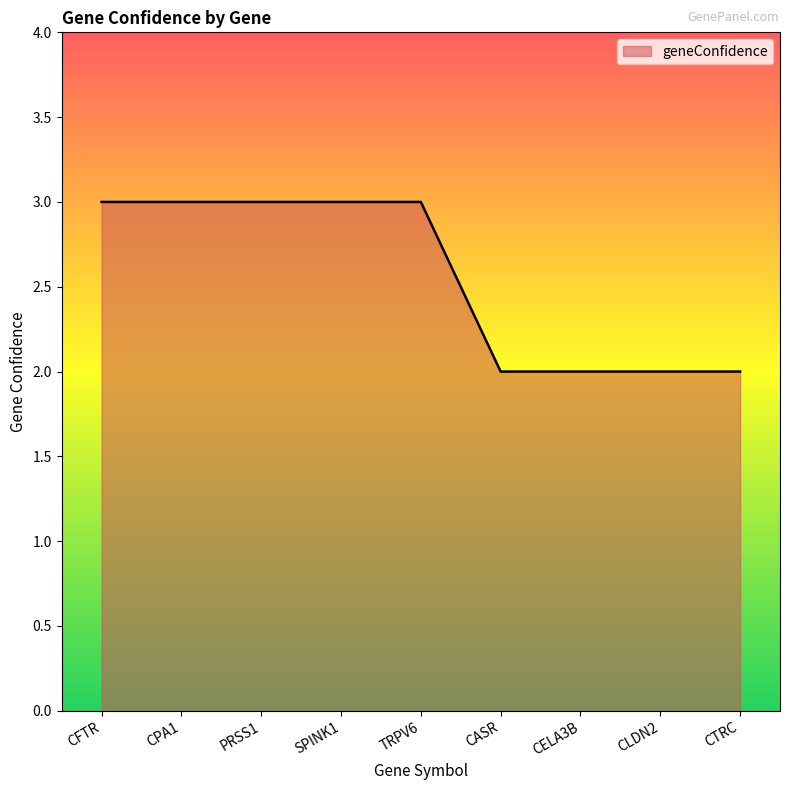

What position from the right is CTRC?

1